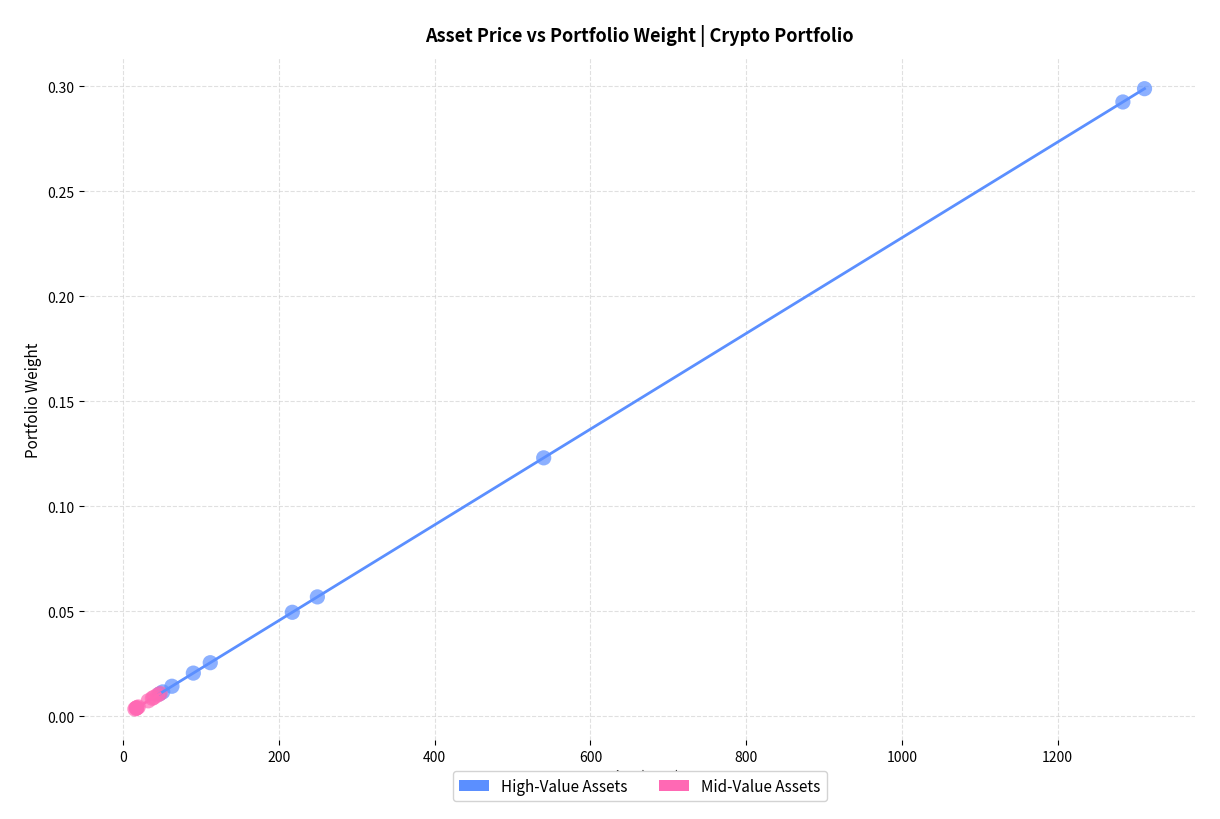

Which series reaches the maximum Y coordinate?

High-Value Assets